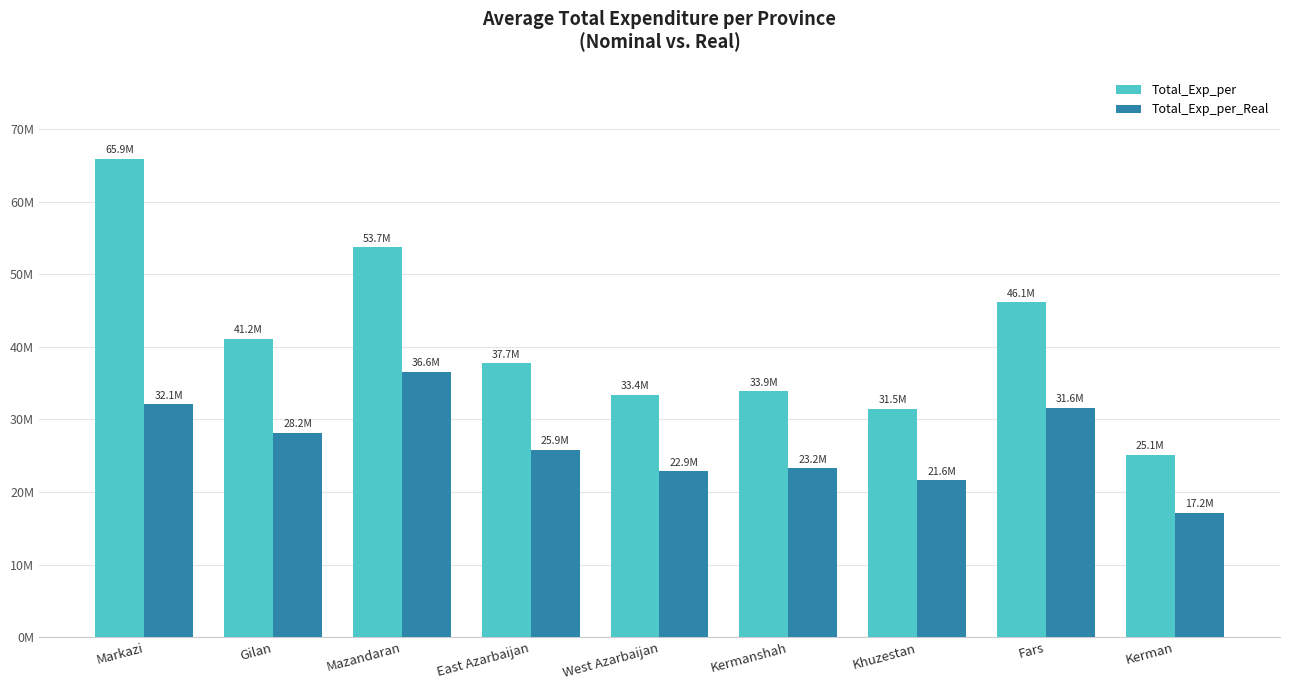

Reading left to right, what are all the values shown in this chart?

Total_Exp_per: 65887273.1	41153264.2	53730333.6	37716642.5	33414253.3	33865609.1	31487480.5	46123153.1	25107872.0
Total_Exp_per_Real: 32105160.4	28151651.9	36585436.3	25856299.9	22856778.7	23246544.3	21615930.9	31615302.9	17155218.7